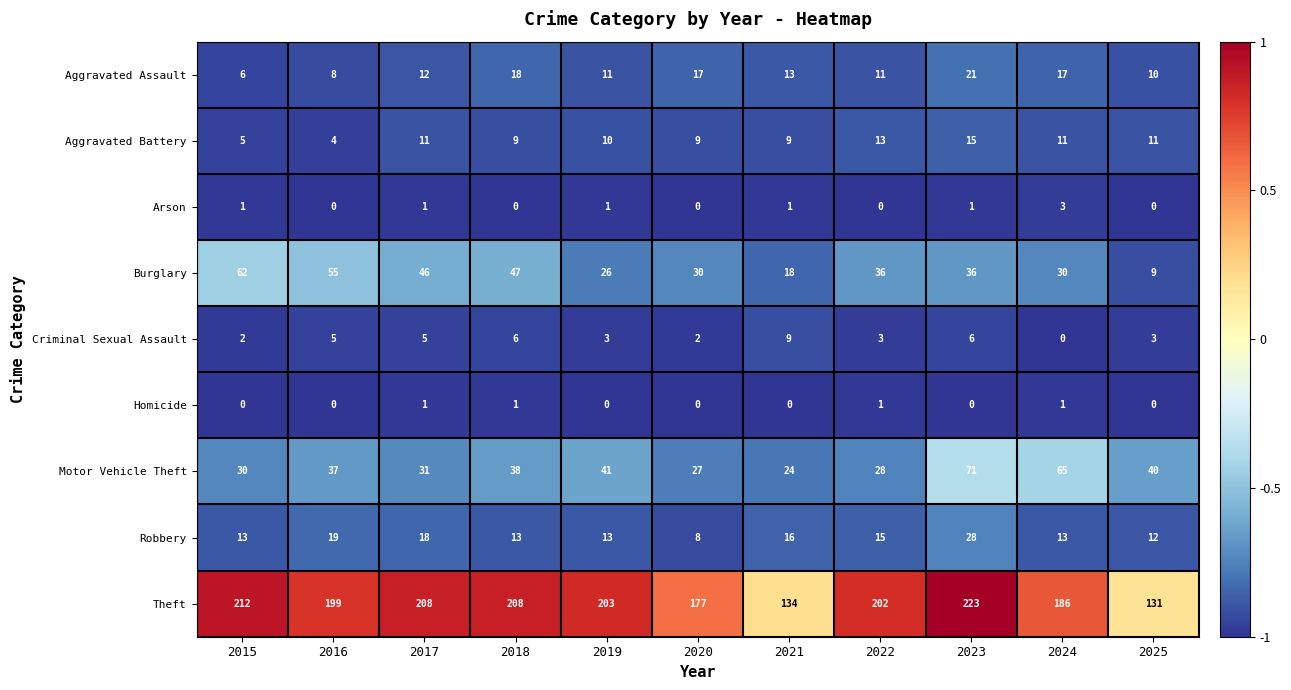

At which label is Motor Vehicle Theft closest to 47?

2019